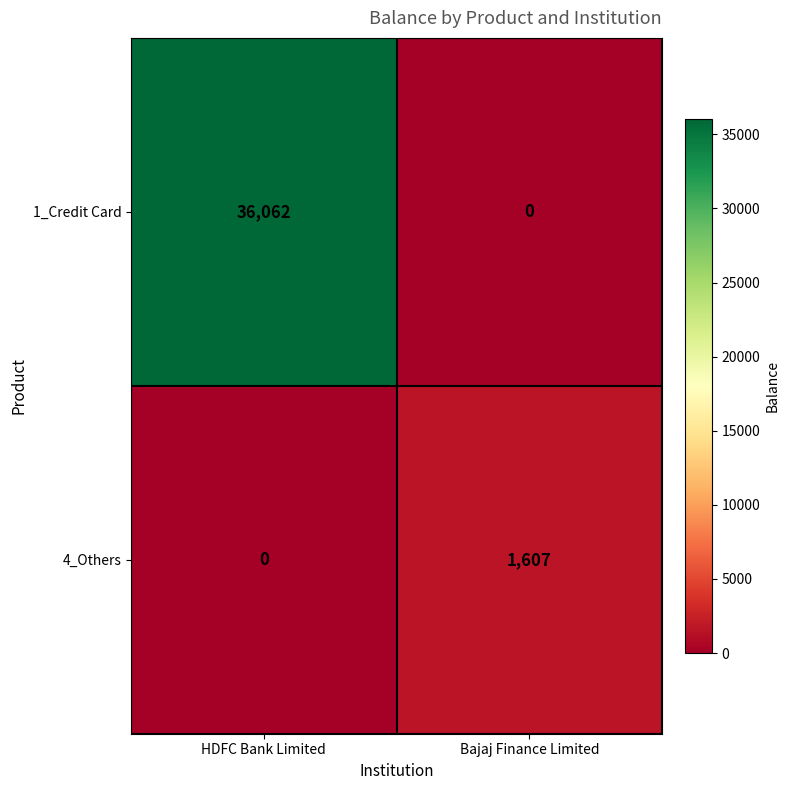

What is the highest value of the 4_Others series?

1607